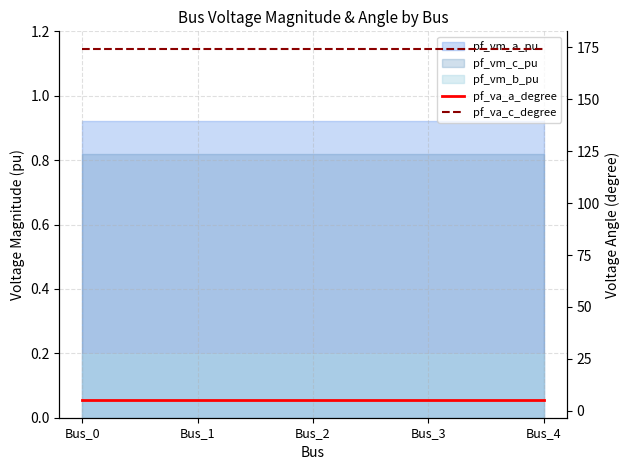

What is the maximum value shown in the chart?

174.2